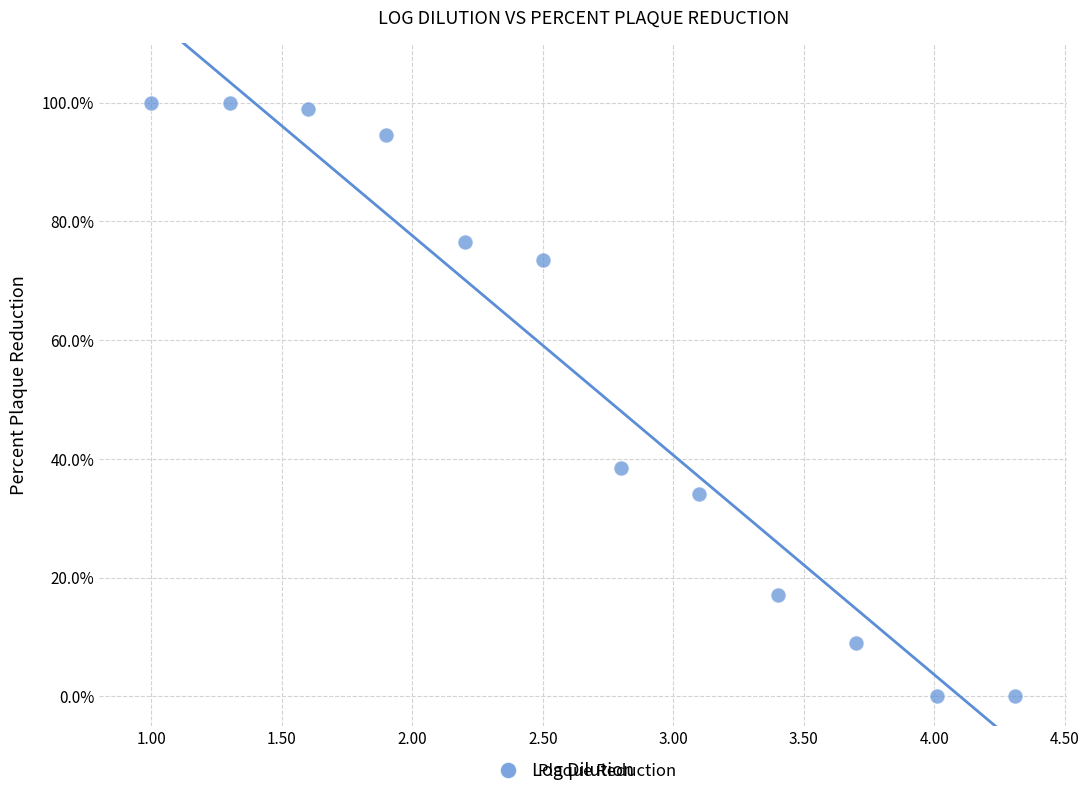

What is the range of Y values (max minus min)?

100.0